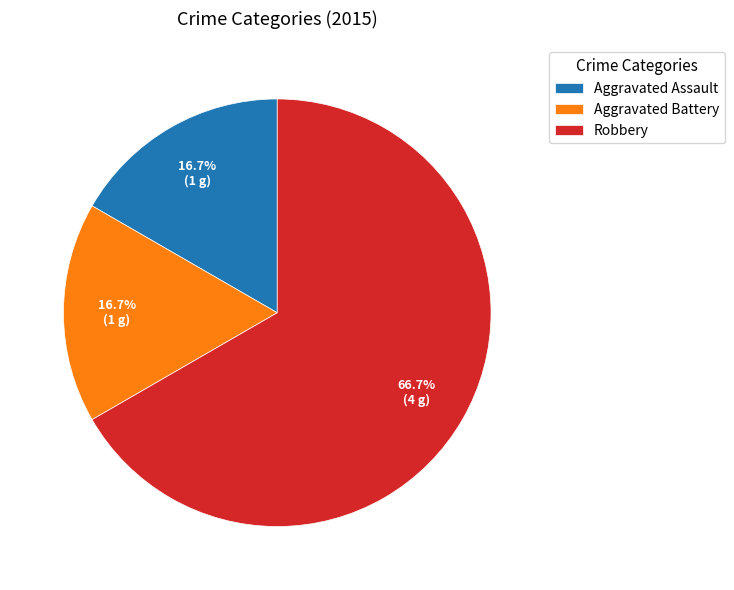

Which slice represents more than half of the pie?

Robbery